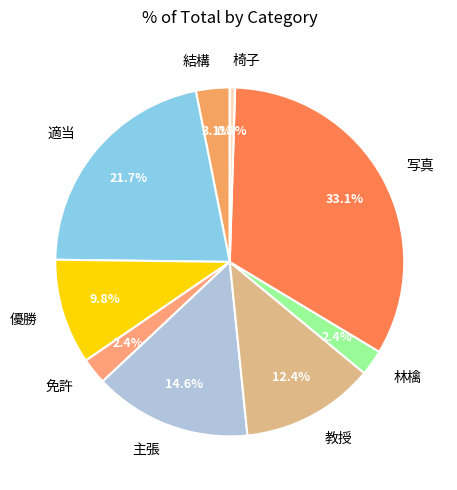

Combined, what portion of the pie is 優勝 and 主張?

24.4%